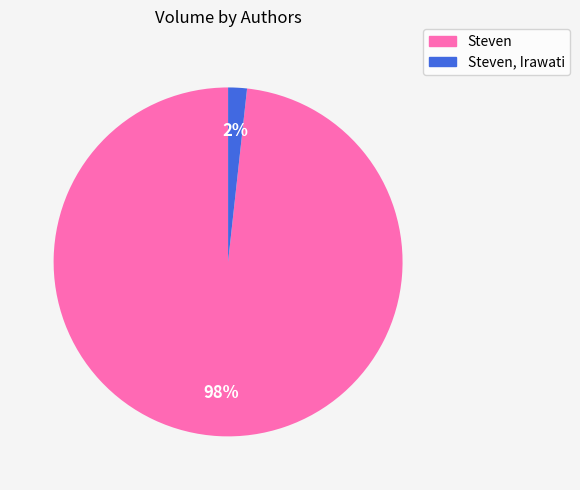

How many segments does this pie chart have?

2